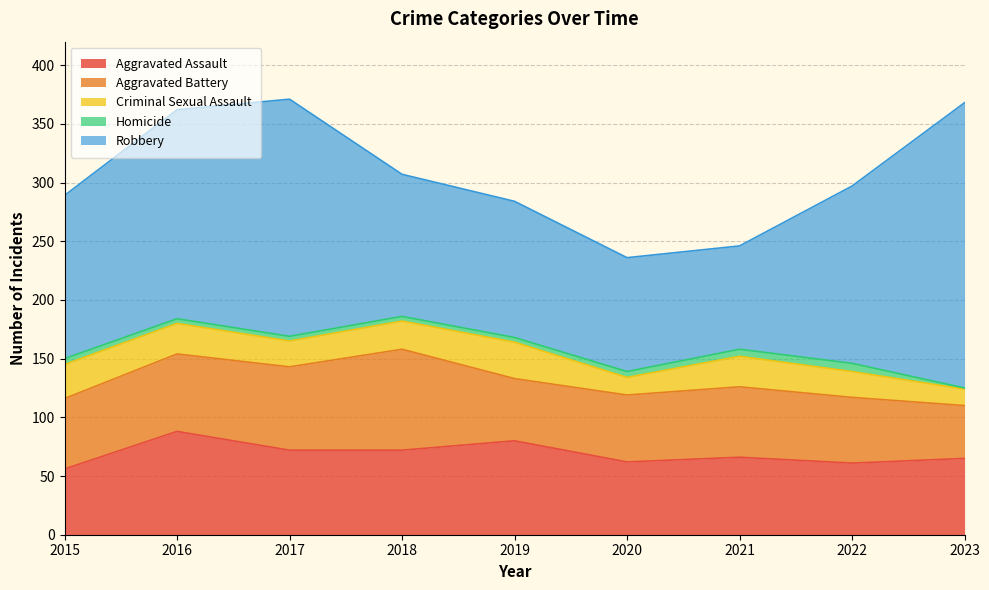

Does the chart display data point markers on the line(s)?

No